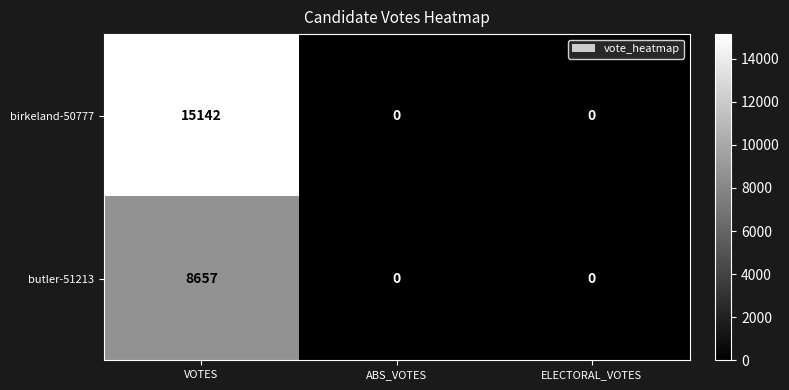

Which series changed the most between VOTES and ELECTORAL_VOTES?

birkeland-50777